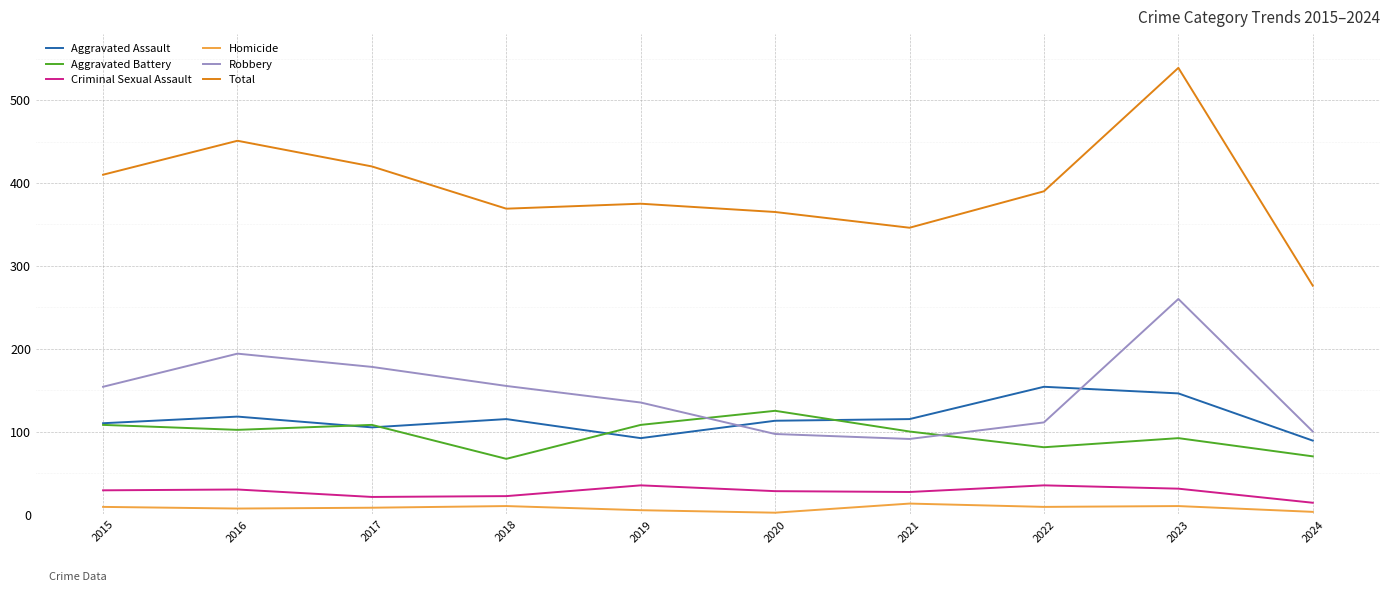

True or false: Total has a value of 365 at 2020.

True